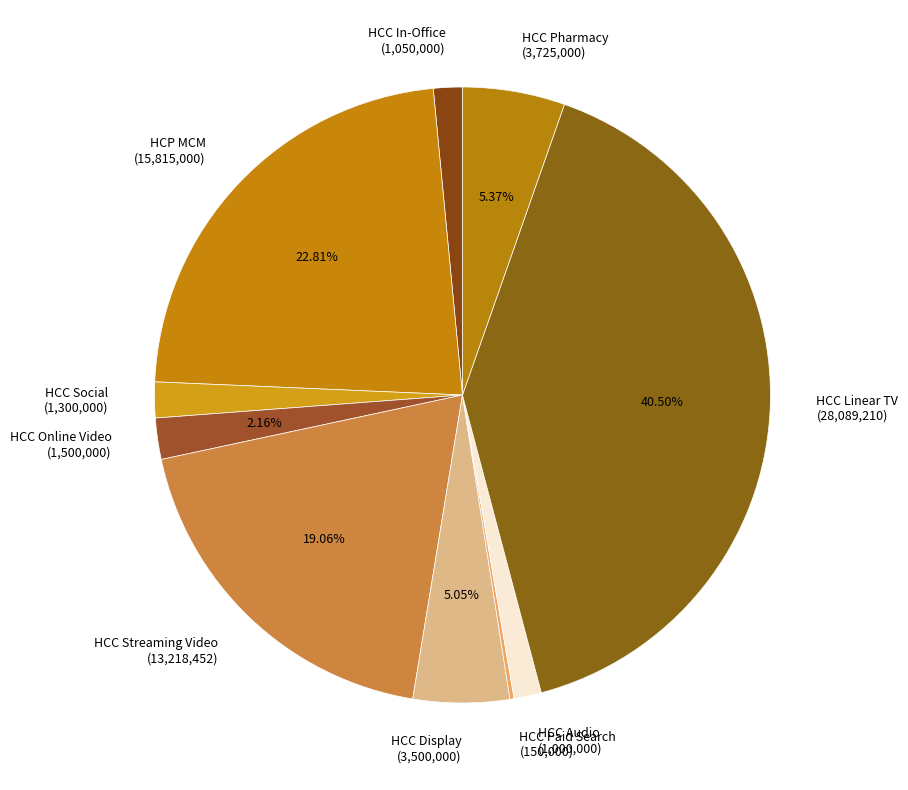

Is there a majority slice in this chart?

No